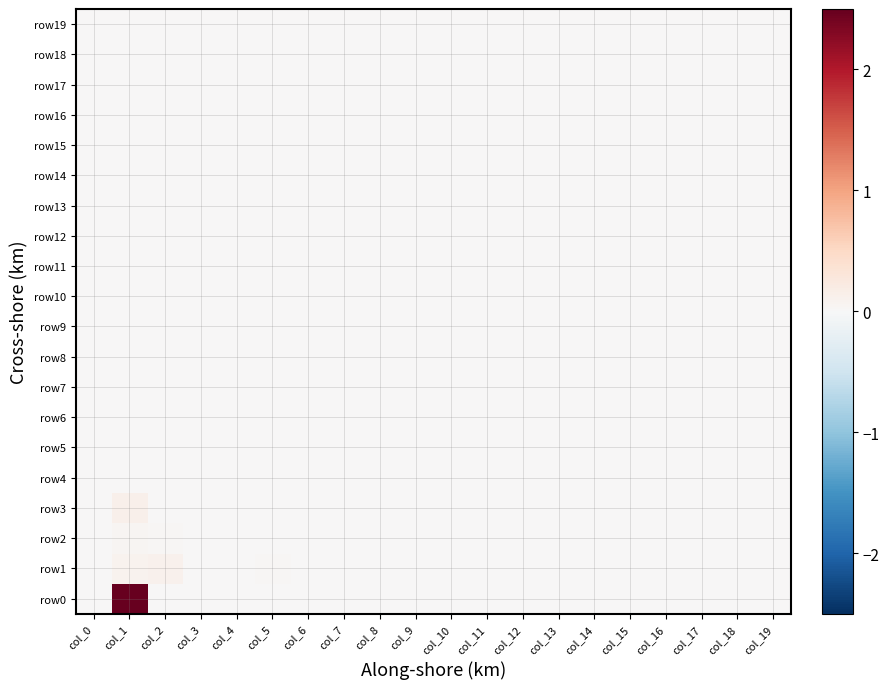

Rank the series at col_19 from lowest to highest value.

row1, row6, row7, row8, row9, row10, row11, row13, row14, row15, row16, row17, row18, row19, row4, row5, row12, row0, row3, row2